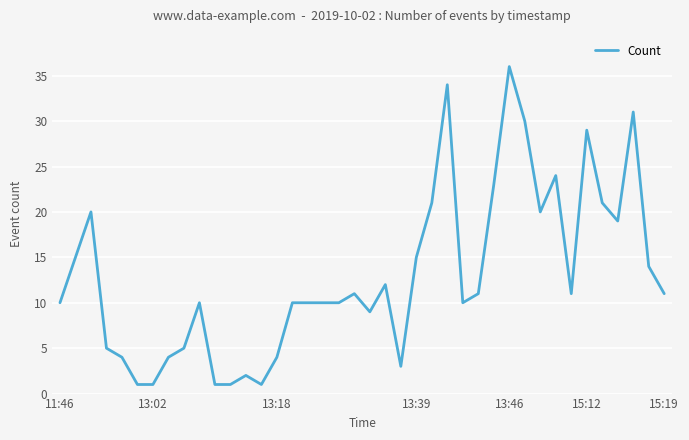

What is the greatest value displayed?

36